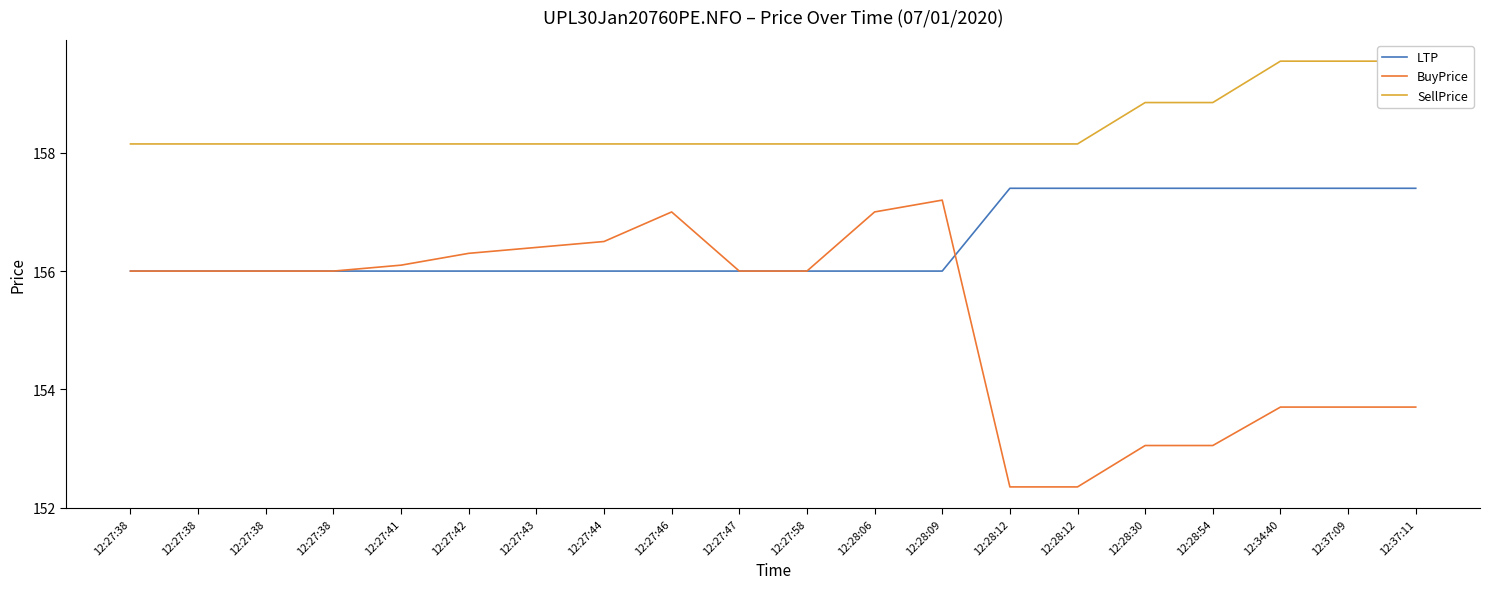

Does the chart have visible grid lines?

No